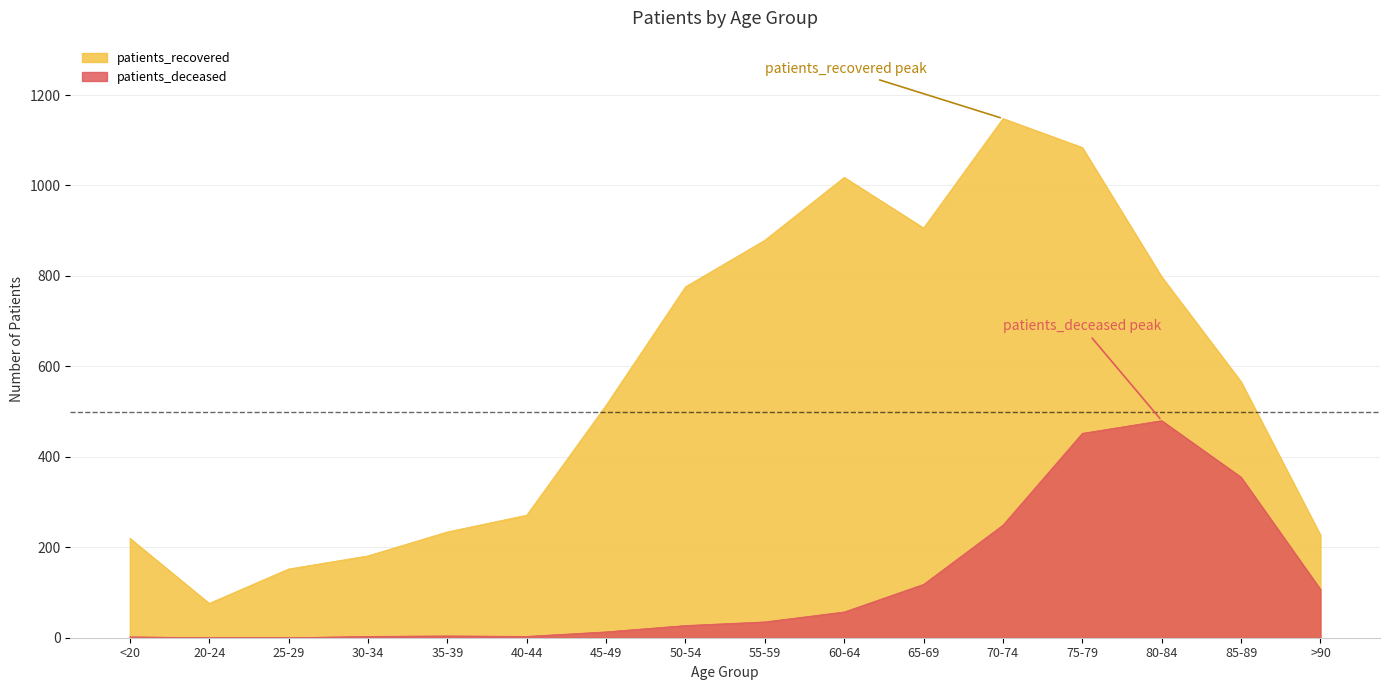

Which series has the largest total across all categories?

patients_recovered